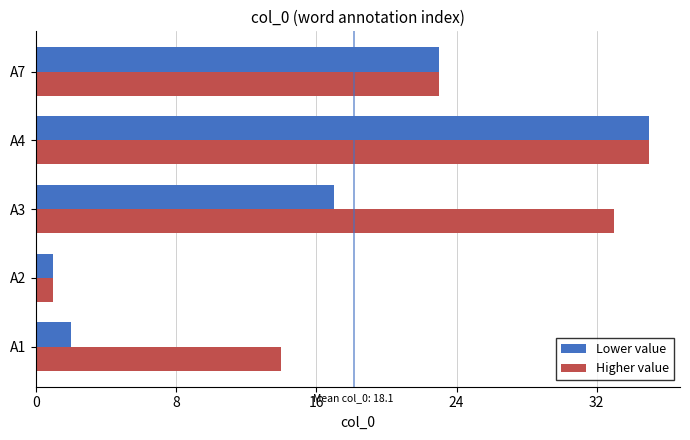

Which category has the lowest value in the Lower value series?

A2